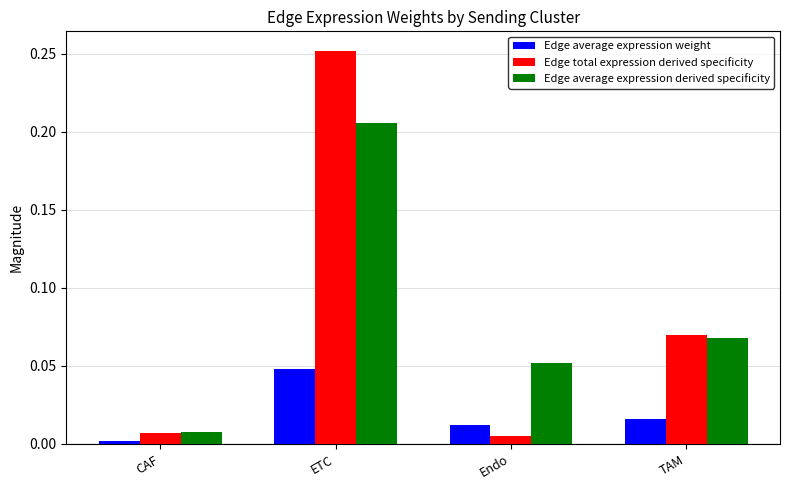

Which series has the widest spread of values?

Edge total expression derived specificity